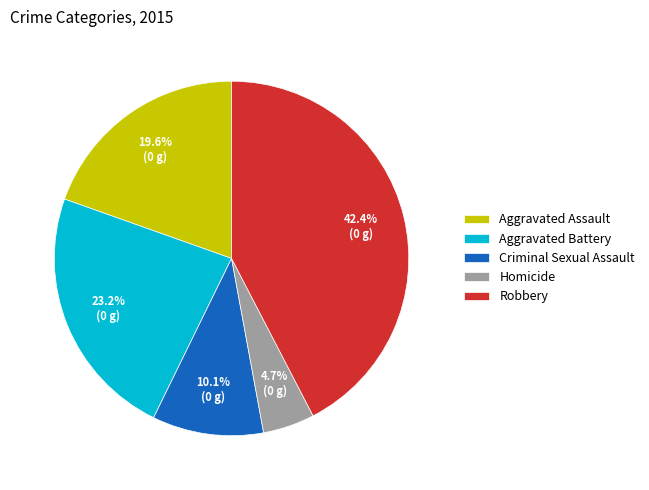

Rank the categories by value from lowest to highest.

Homicide, Criminal Sexual Assault, Aggravated Assault, Aggravated Battery, Robbery